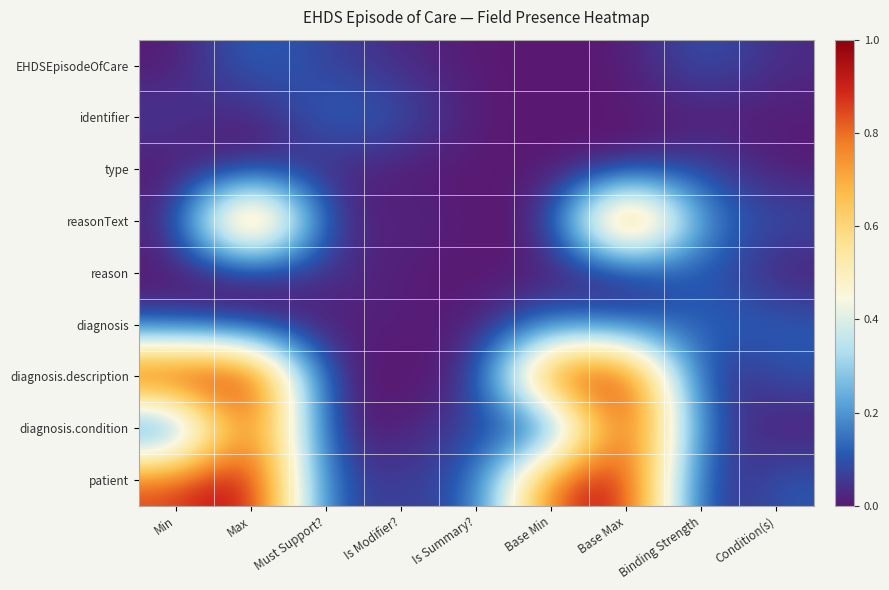

Rank the series at Binding Strength from lowest to highest value.

identifier, diagnosis.description, patient, diagnosis.condition, type, EHDSEpisodeOfCare, reason, diagnosis, reasonText